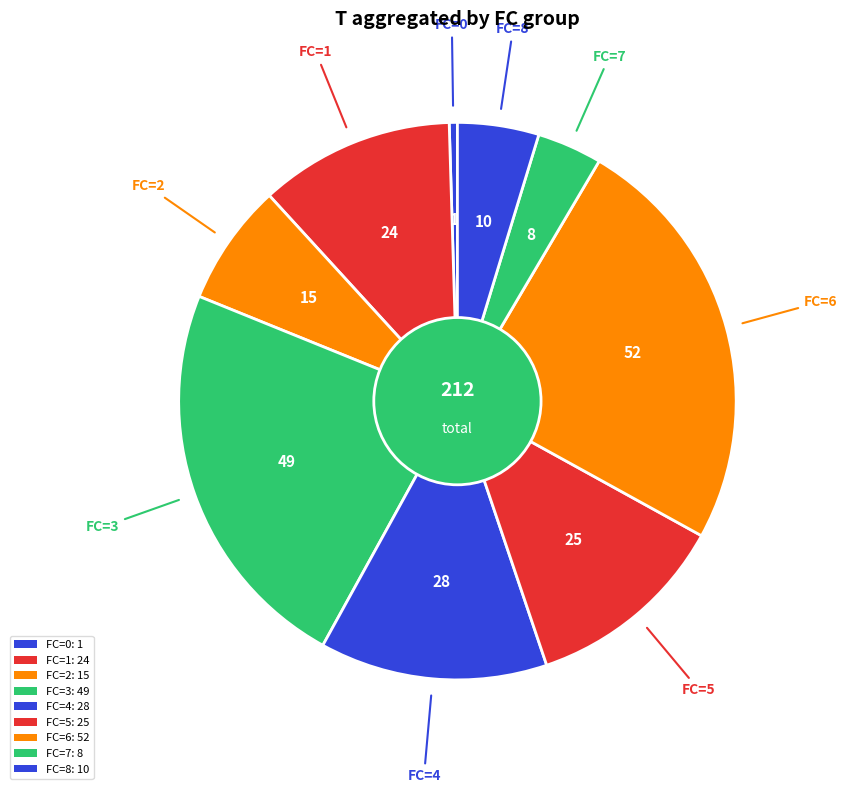

Count the number of slices in the pie.

9